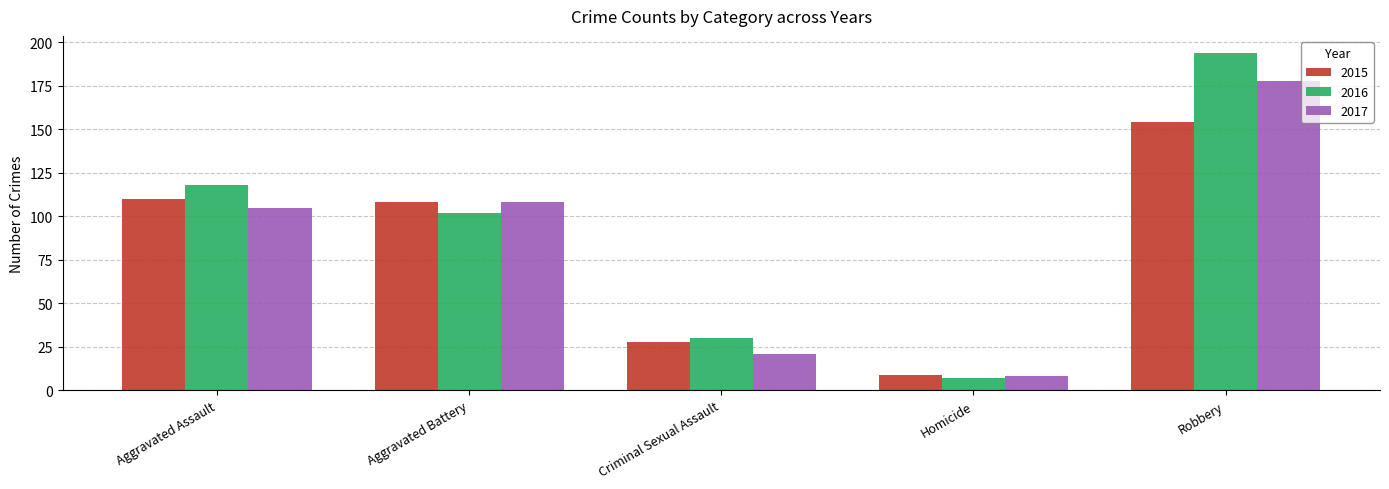

What is the difference between the maximum and second lowest values in the 2015 series?

126